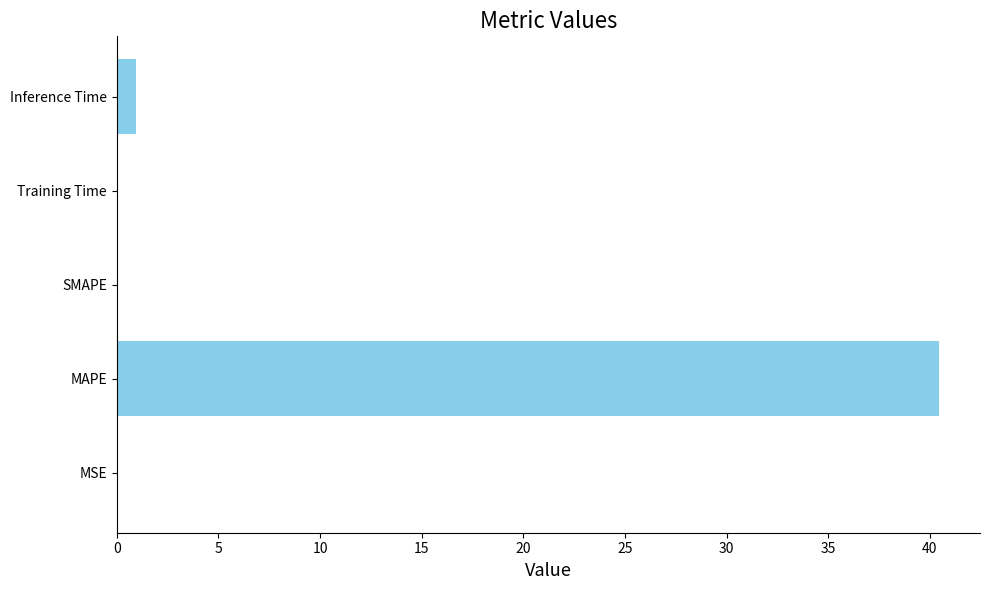

Where is the data nearest to the value 20?

Inference Time